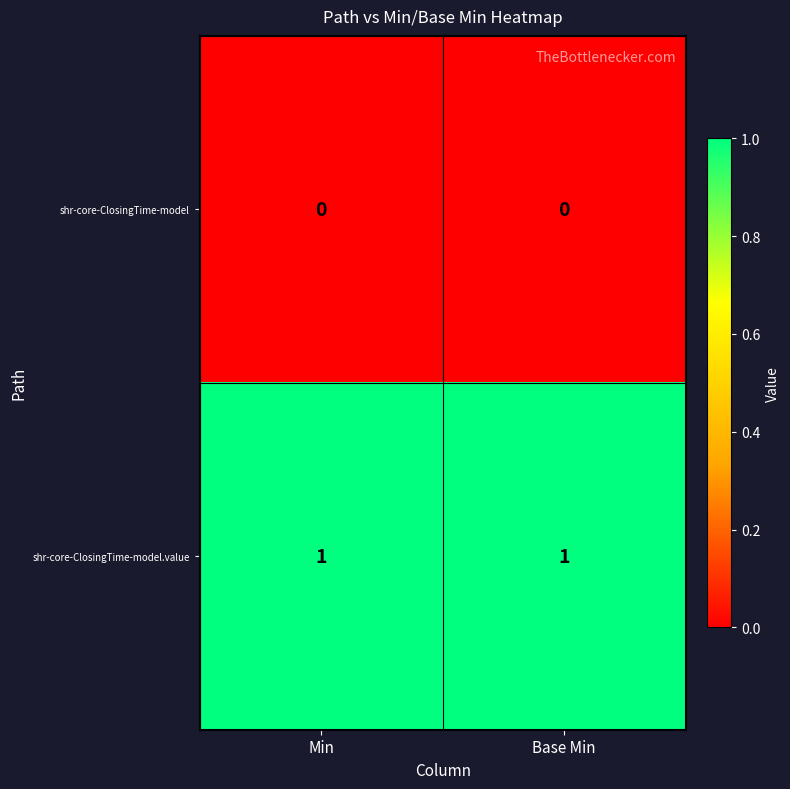

Is the value of shr-core-ClosingTime-model at Min greater than the value of shr-core-ClosingTime-model.value at Base Min?

No